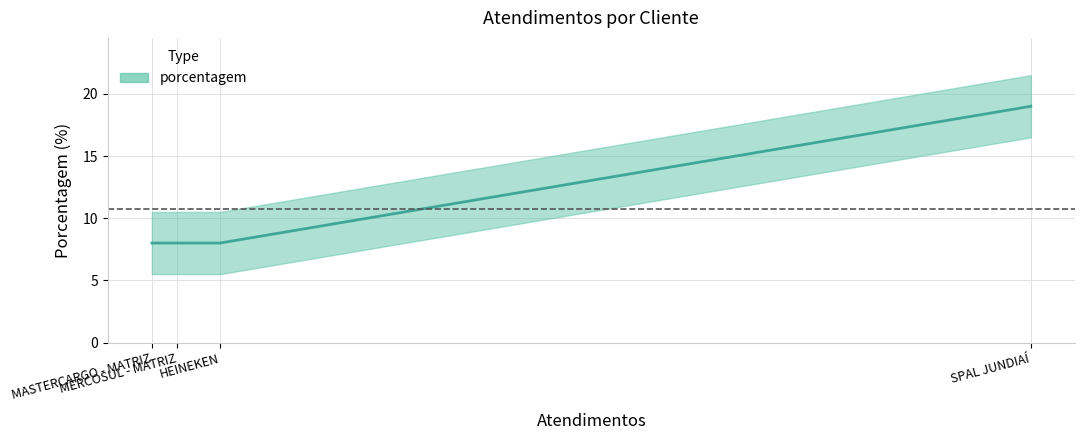

What is the difference between the maximum and minimum values?

11